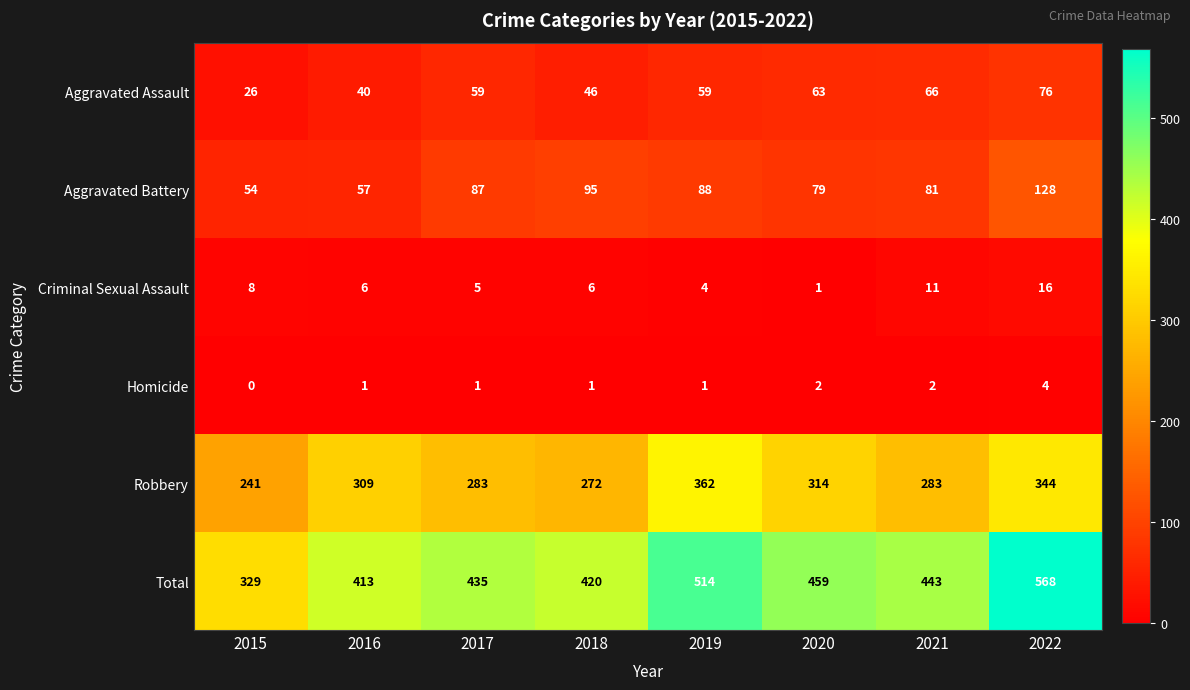

What is the difference between the maximum and minimum values in the Criminal Sexual Assault series?

15